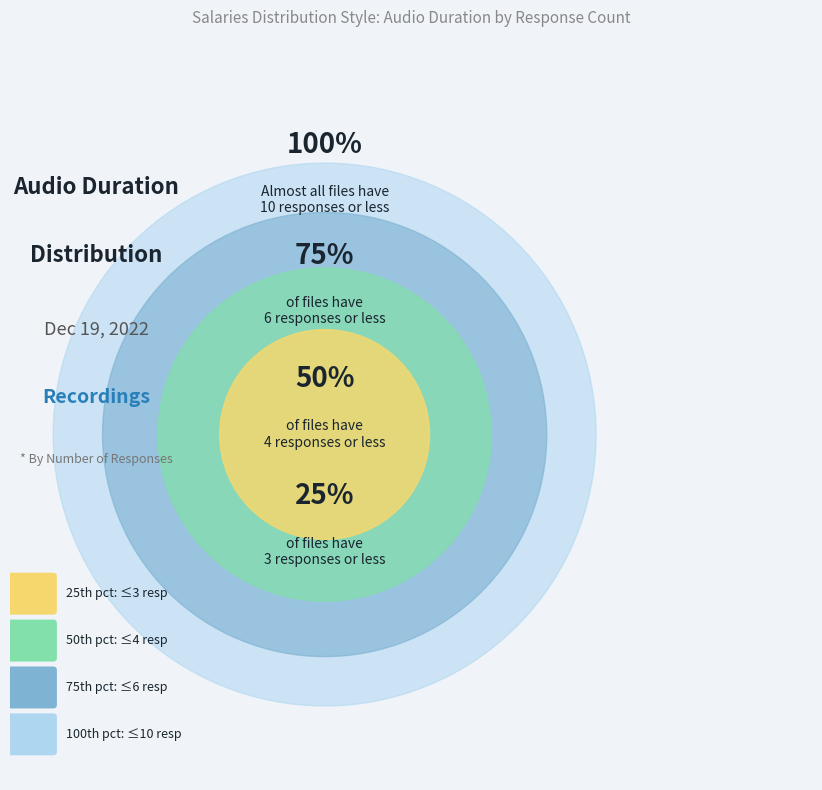

Does 7 represent more than half of the total?

No